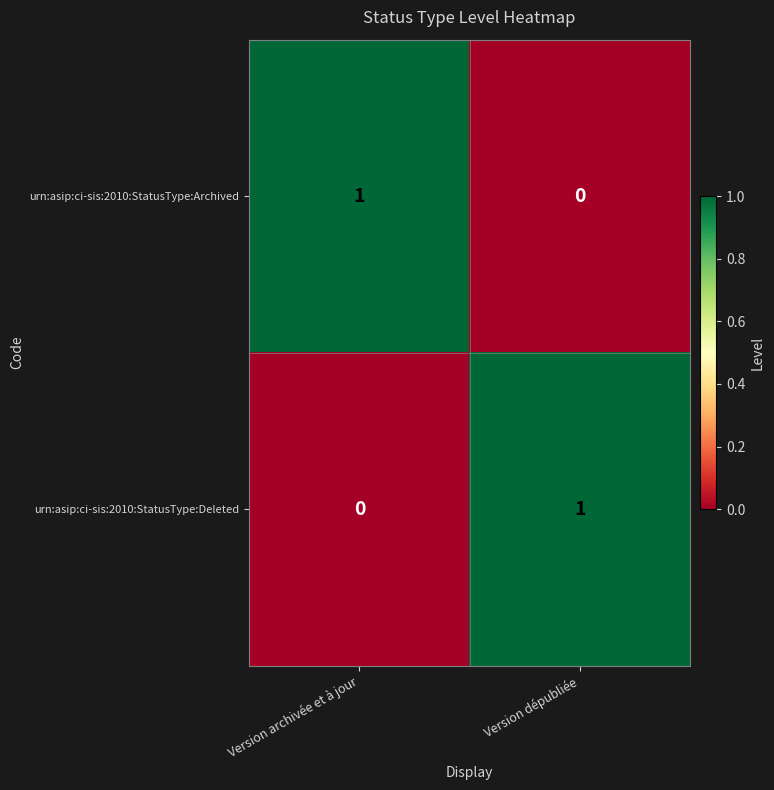

Where is urn:asip:ci-sis:2010:StatusType:Deleted nearest to the value 0?

Version archivée et à jour